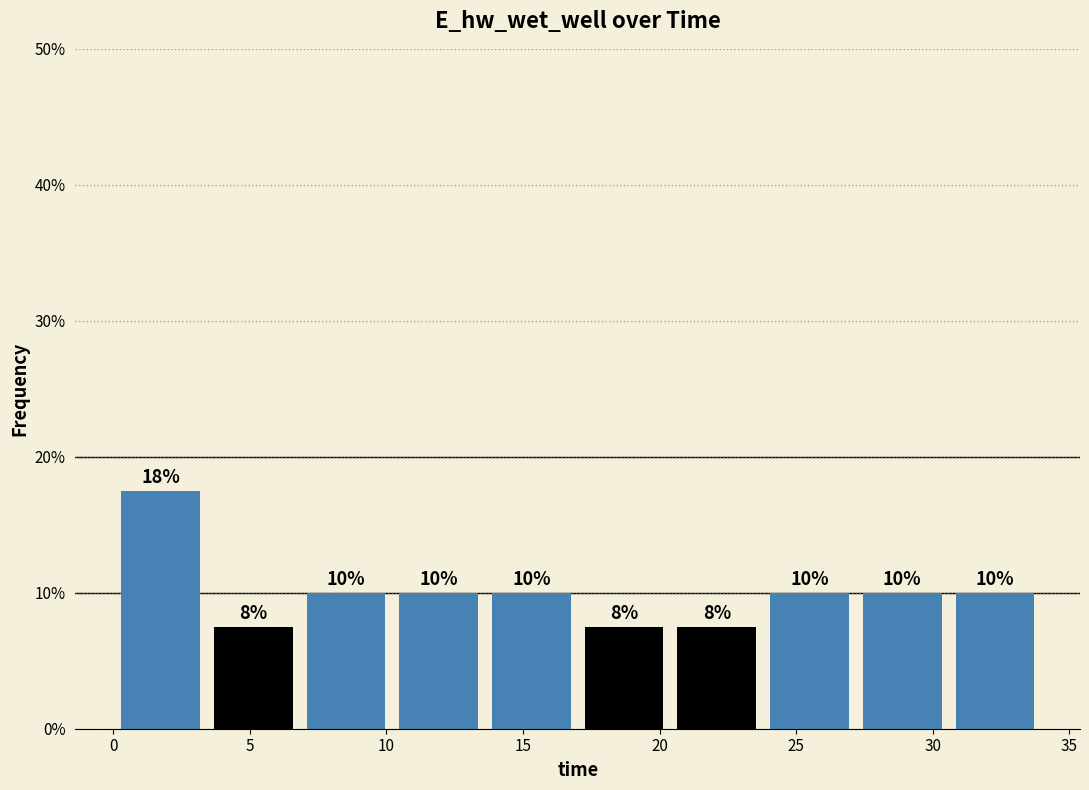

Which range on the x-axis has the tallest bar?

0.0 to 3.5